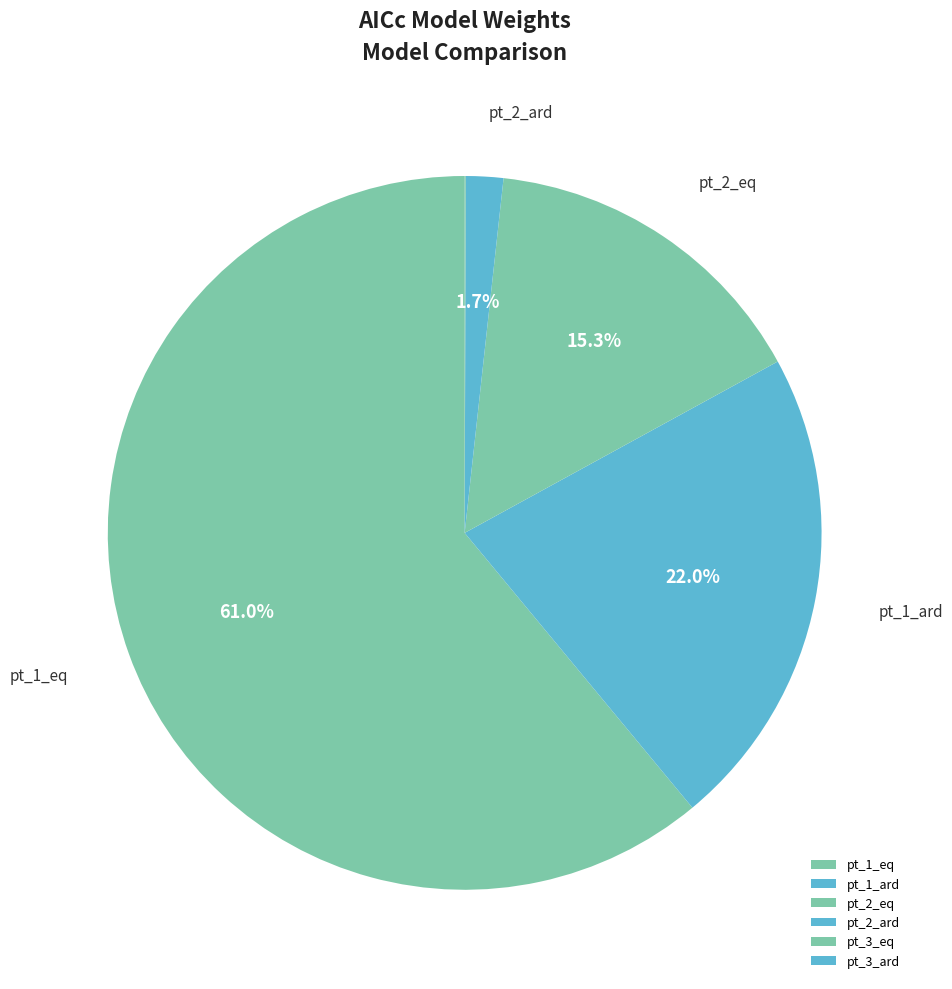

Which category has the smallest portion of the pie?

pt_3_ard